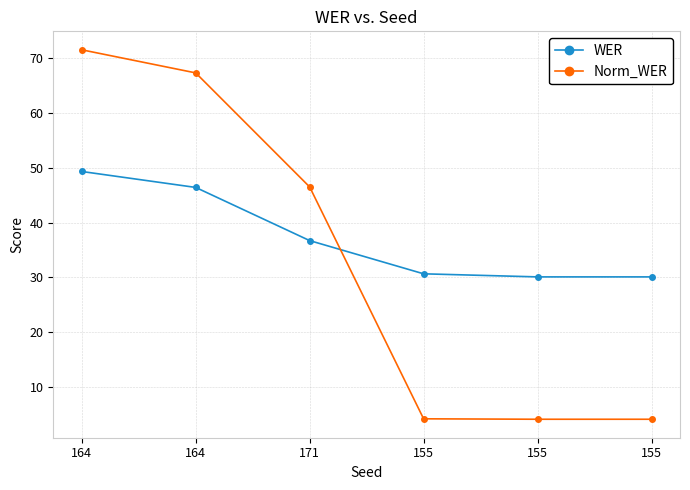

What are all the series names shown in the legend?

WER, Norm_WER